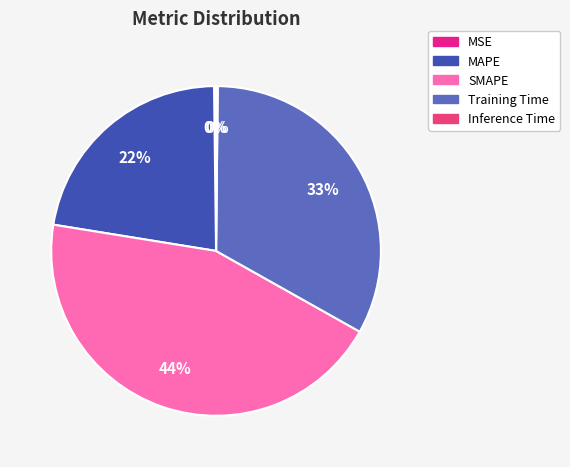

Is there a majority slice in this chart?

No